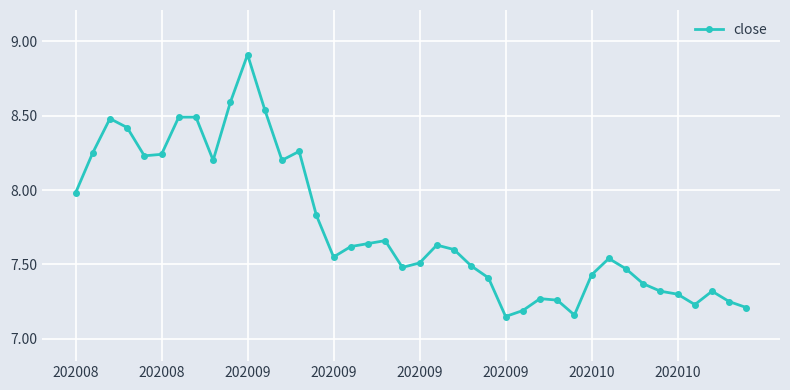

What is the sum of all values?

310.2